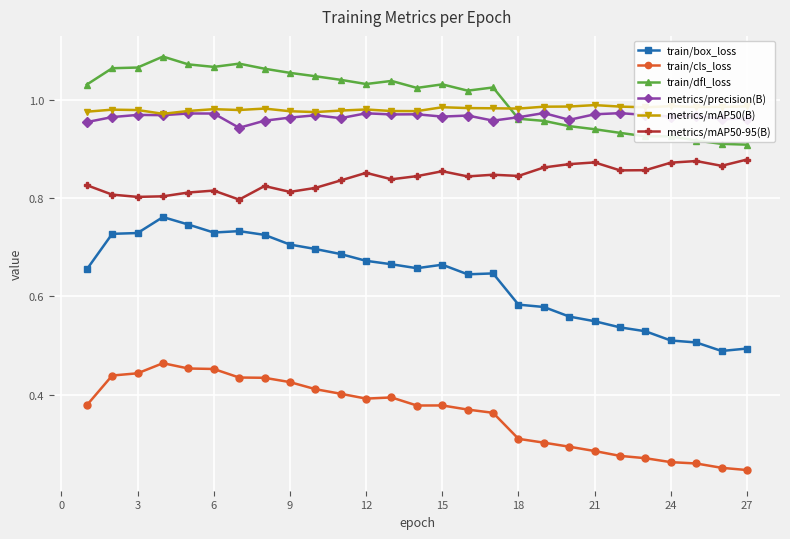

What are all the series names shown in the legend?

train/box_loss, train/cls_loss, train/dfl_loss, metrics/precision(B), metrics/mAP50(B), metrics/mAP50-95(B)